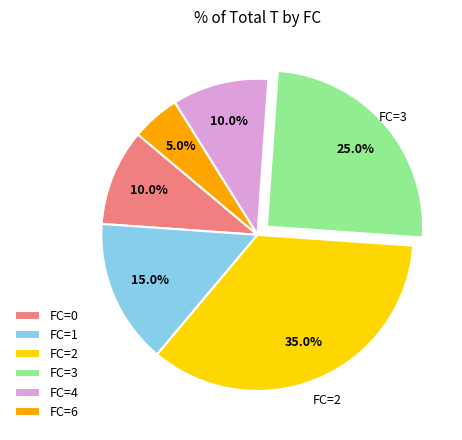

Which slice is the smallest?

FC=6